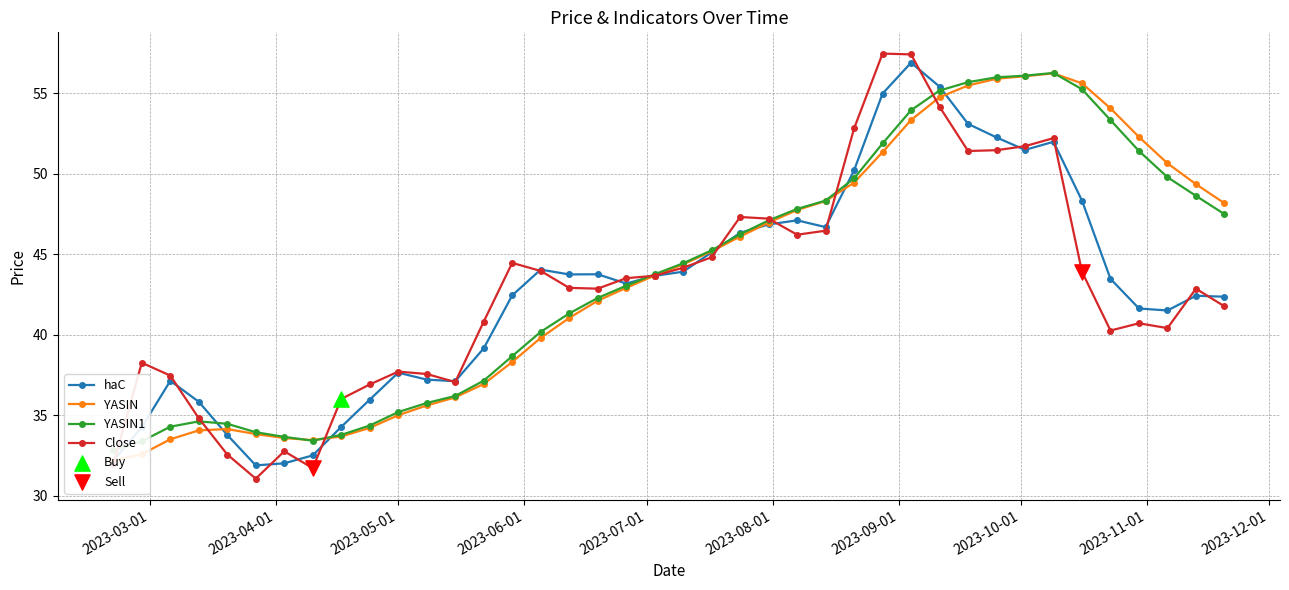

At how many categories does at least one series exceed 49?

13